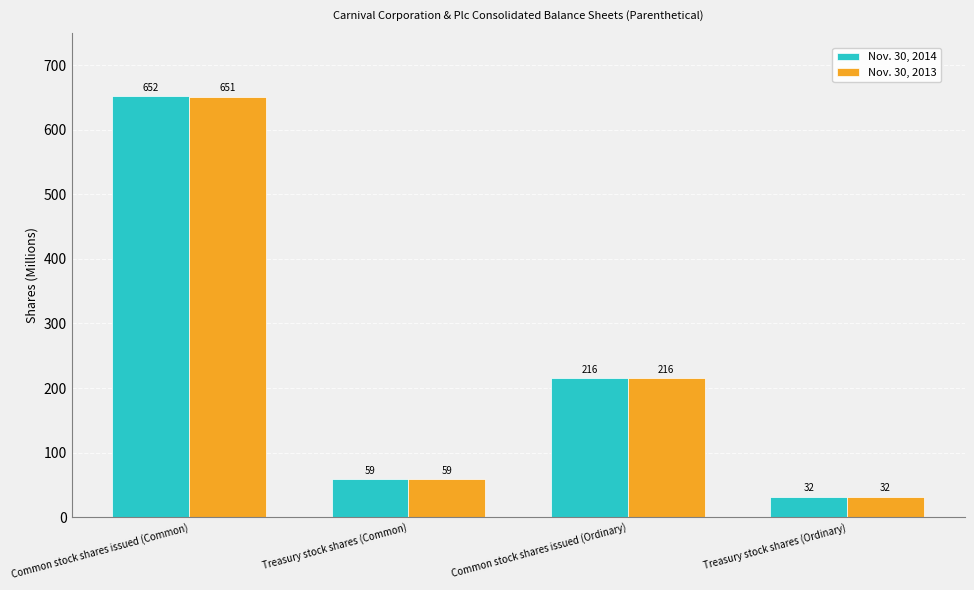

The Nov. 30, 2013 series shows 362 at Common stock shares issued (Ordinary). True or false?

False